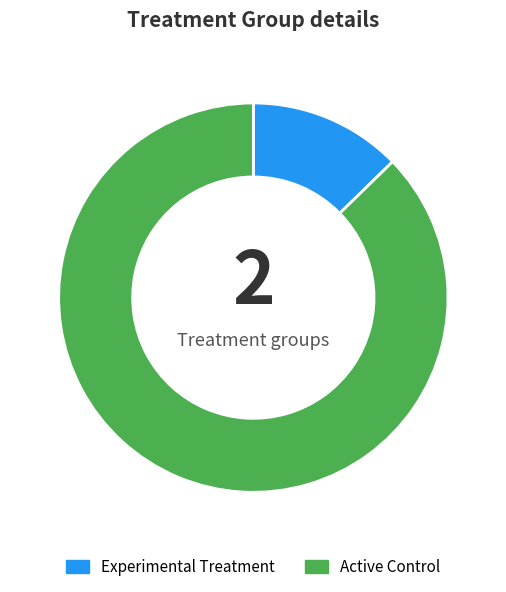

The Experimental Treatment slice represents 1% of the pie. True or false?

False